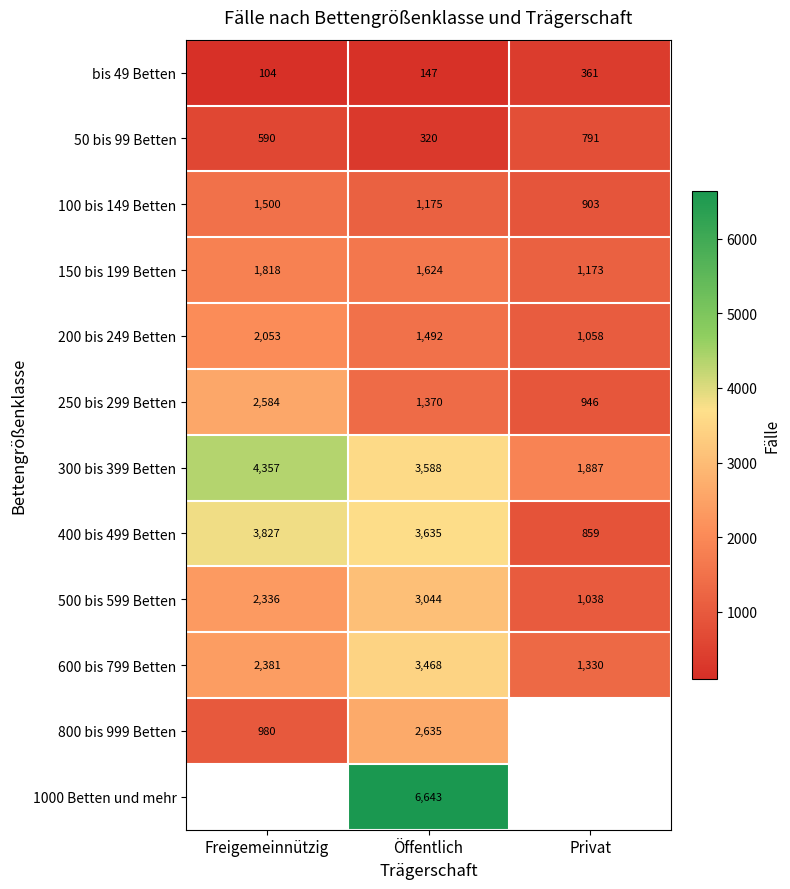

What is the spread (max minus min) of values at Öffentlich?

6496